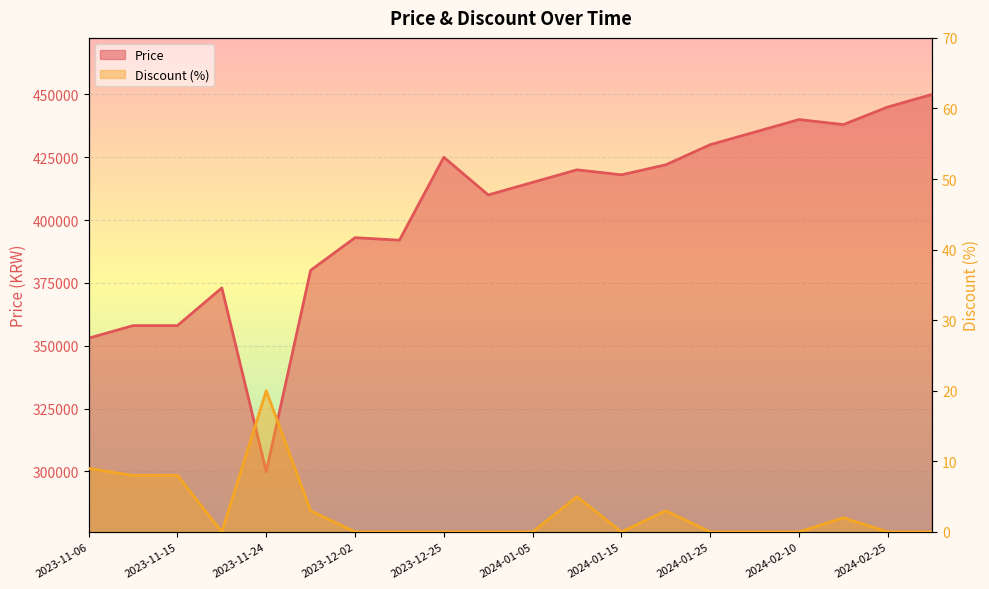

How many series are shown in this chart?

2